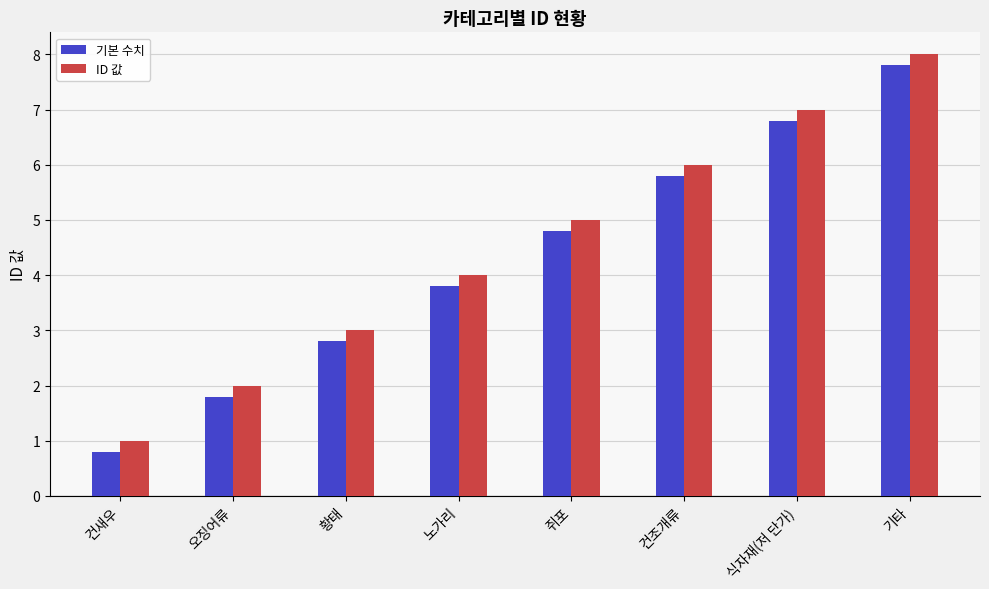

Reading right to left, transcribe all the data shown in this chart.

기본 수치: 7.8	6.8	5.8	4.8	3.8	2.8	1.8	0.8
ID 값: 8.0	7.0	6.0	5.0	4.0	3.0	2.0	1.0